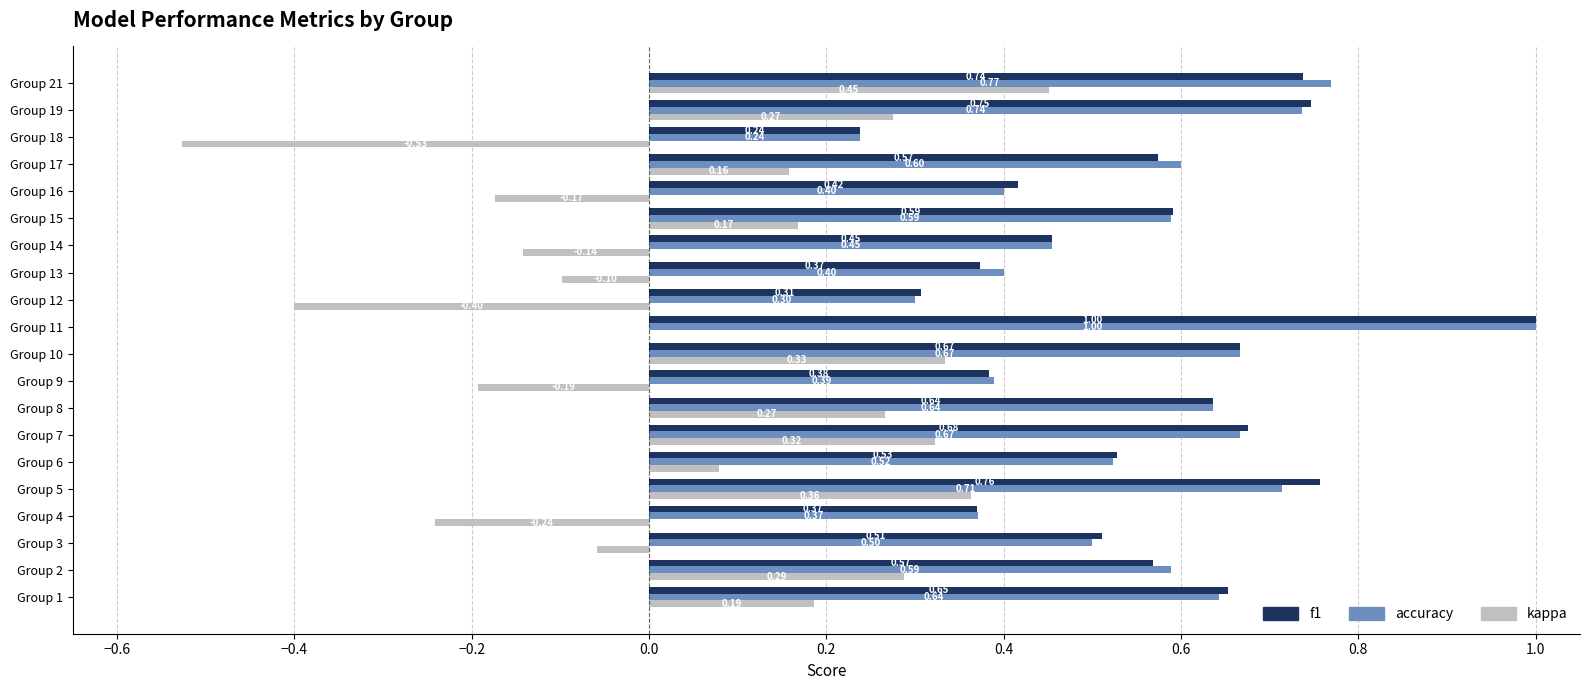

What is the sum of all kappa values?

1.1